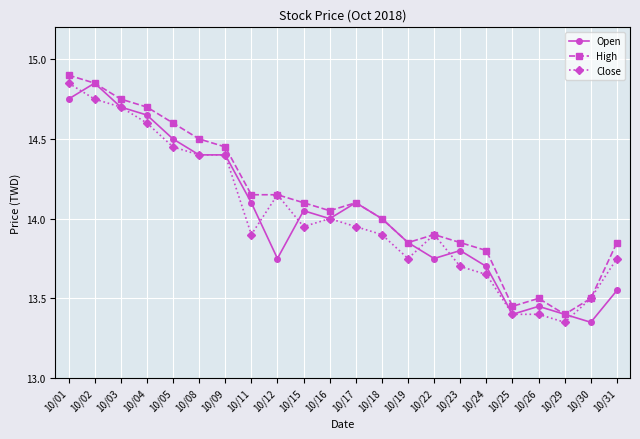

How many series are shown in this chart?

3